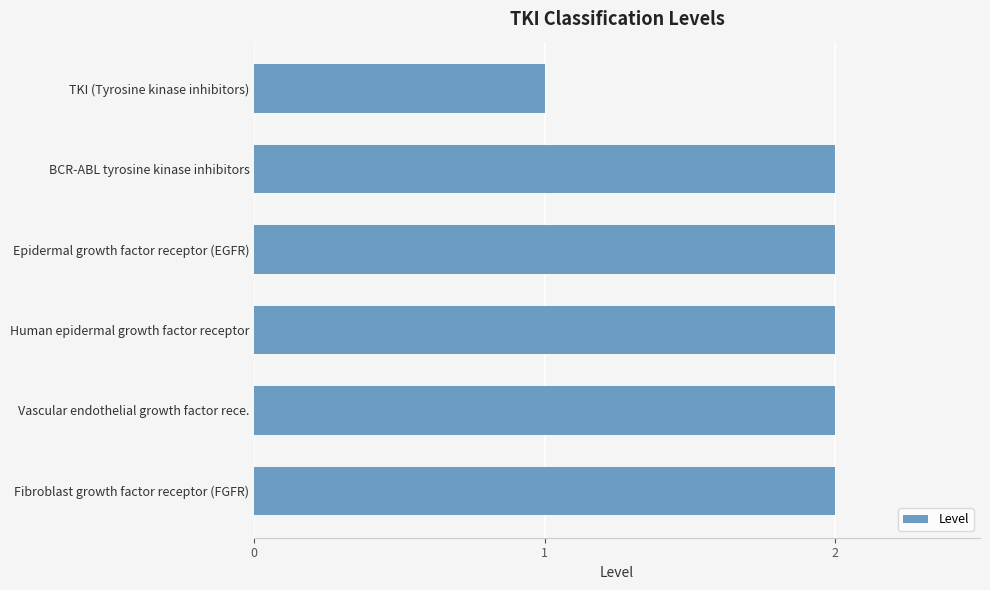

Does the chart contain stacked bars?

No